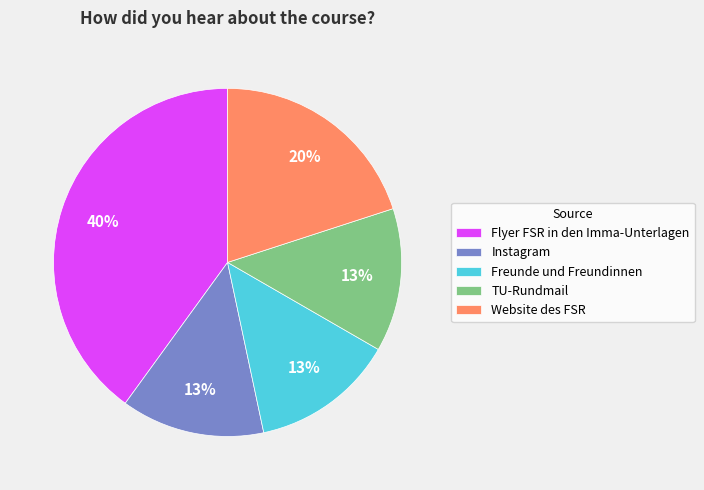

Which has a higher value, Website des FSR or Freunde und Freundinnen?

Website des FSR